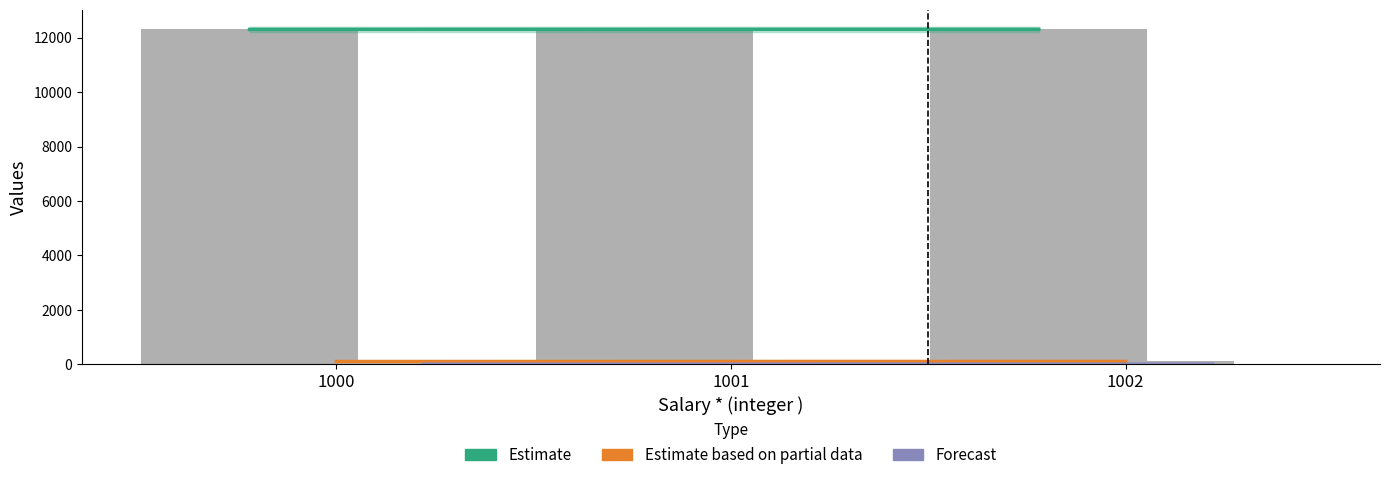

At which category does the chart reach its minimum across all series?

1000